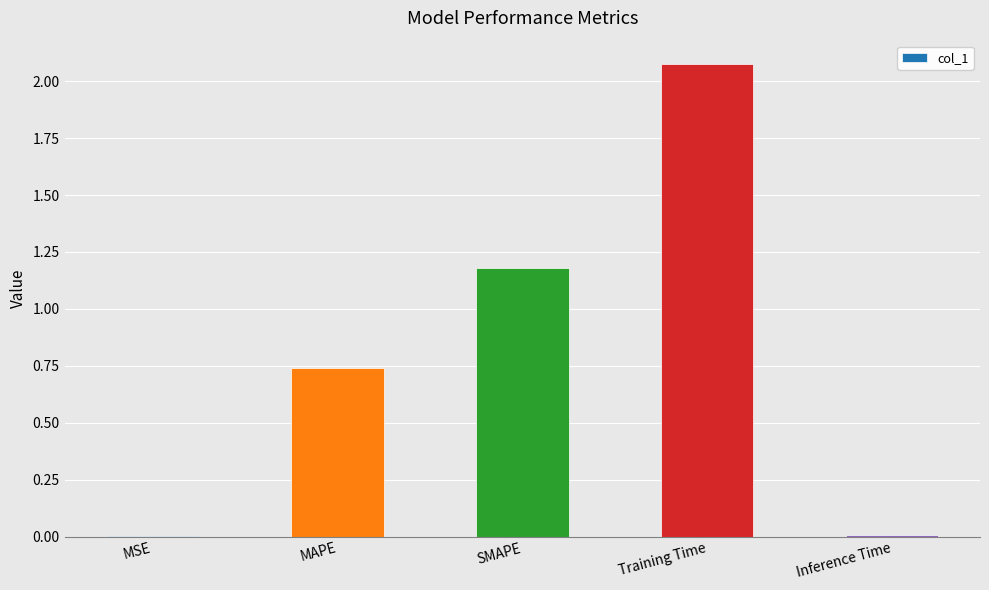

At which category does the chart reach its peak across all series?

Training Time